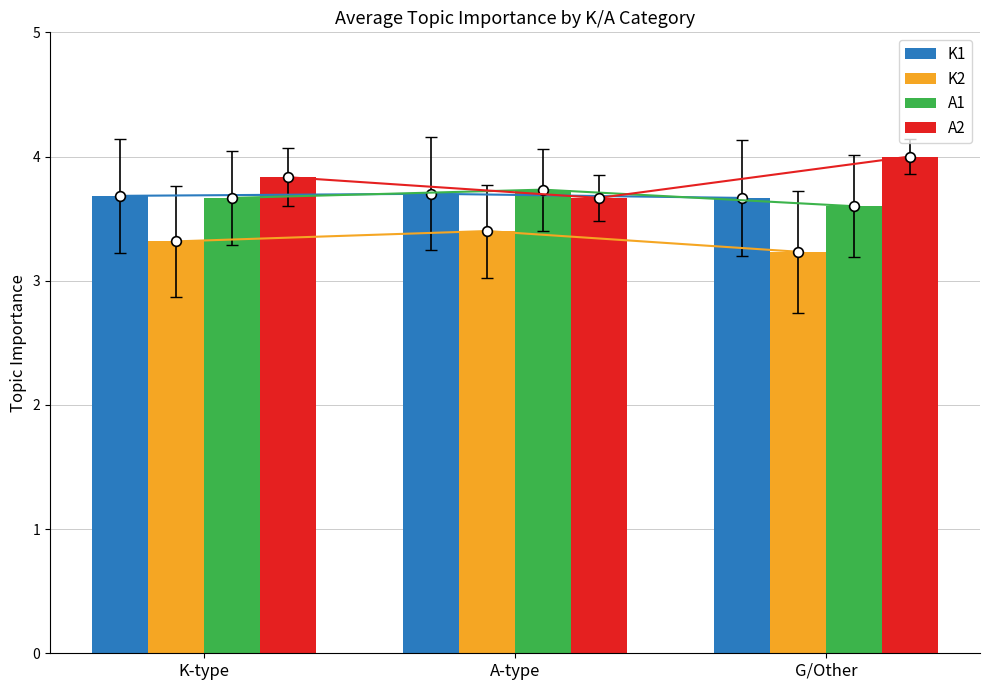

What is the sum of the K1 values at G/Other and K-type?

7.3